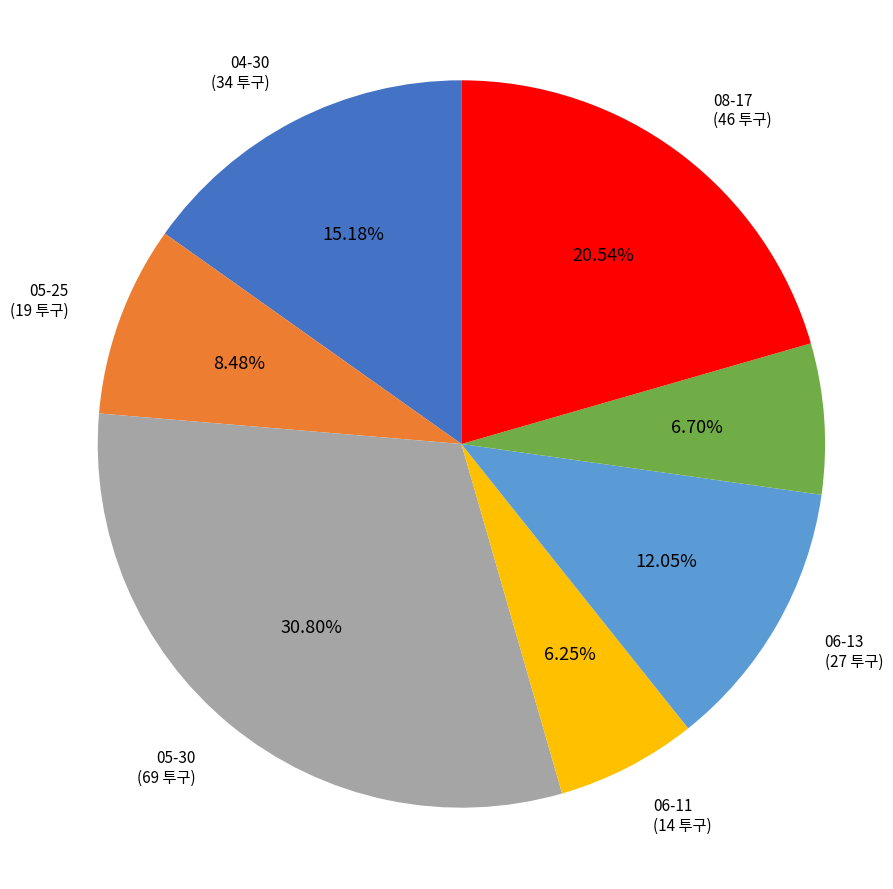

To the nearest percent, what is the average slice percentage?

14%